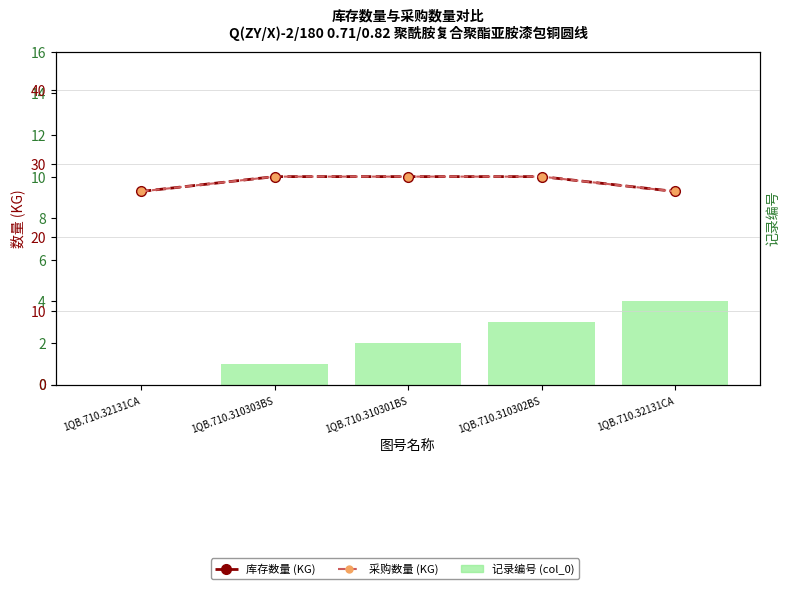

The value of 记录编号 (col_0) at 1QB.710.310302BS is 3.0. True or false?

True